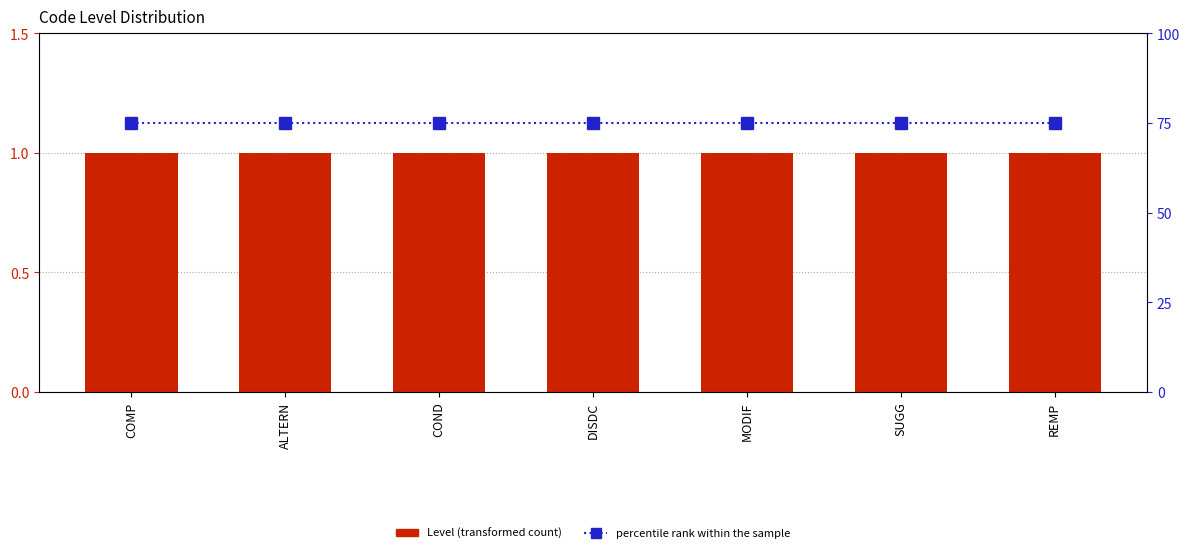

What is the label of the 3rd bar from the left?

COND